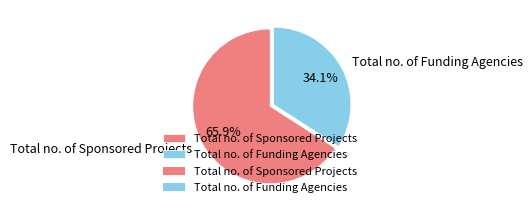

Is it true that Total no. of Funding Agencies is 27% of the pie?

False